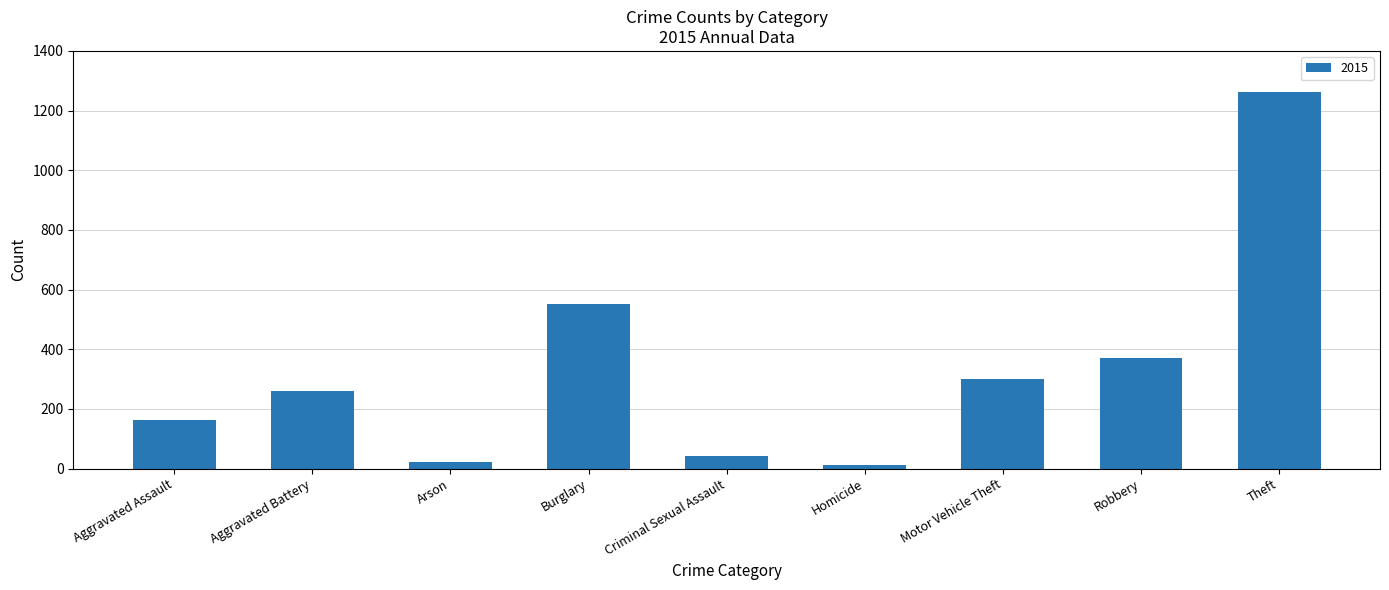

How many distinct data groups are displayed?

1